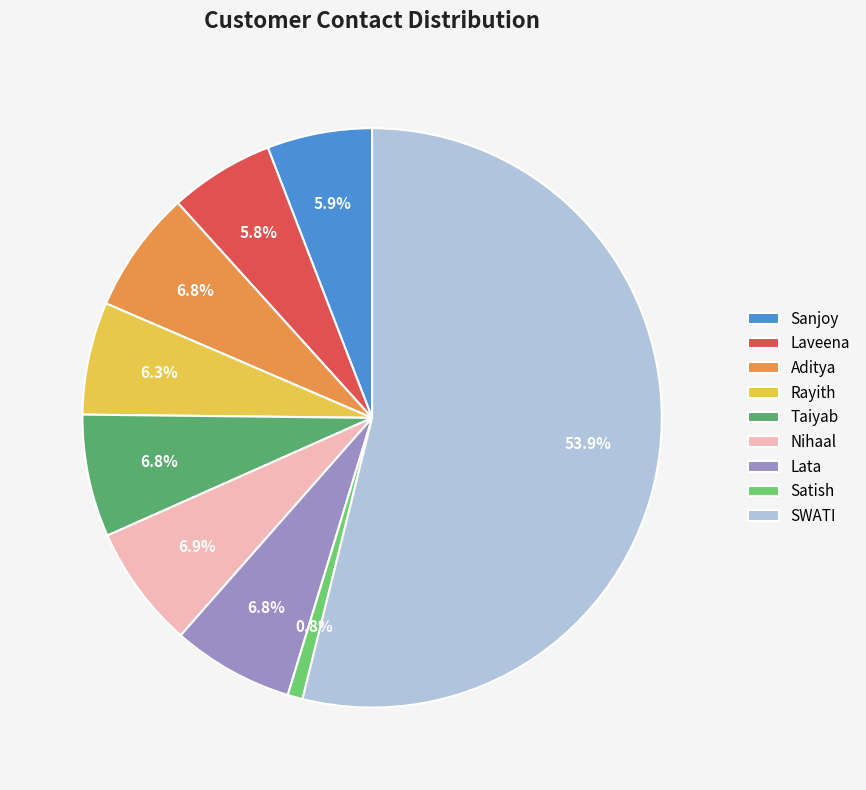

Count the number of slices in the pie.

9